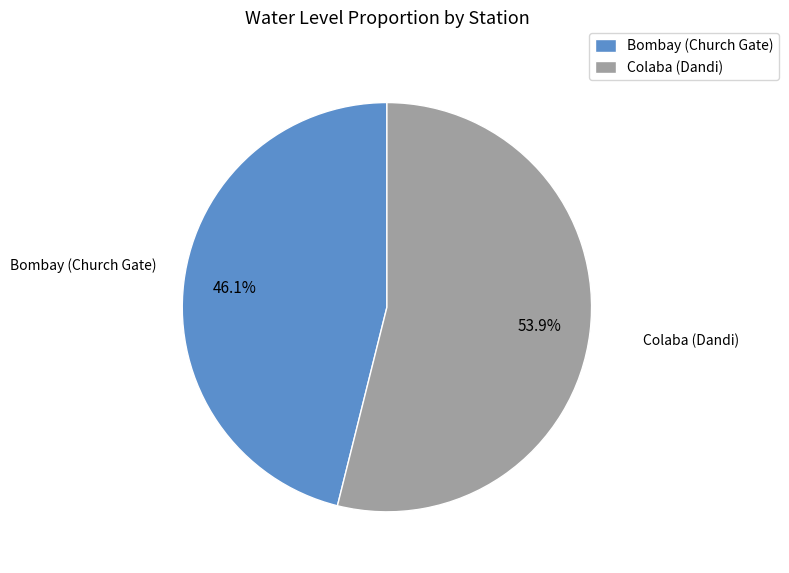

Count the number of slices in the pie.

2